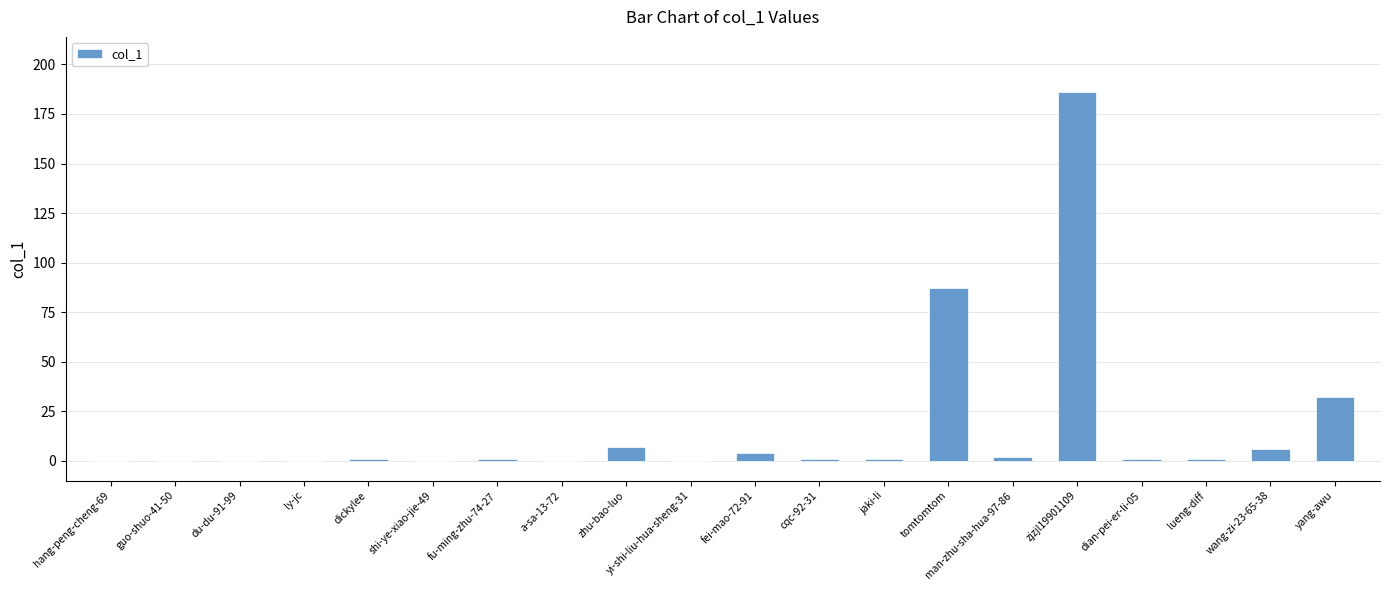

What is the change in value from ly-jc to yang-awu?

+32